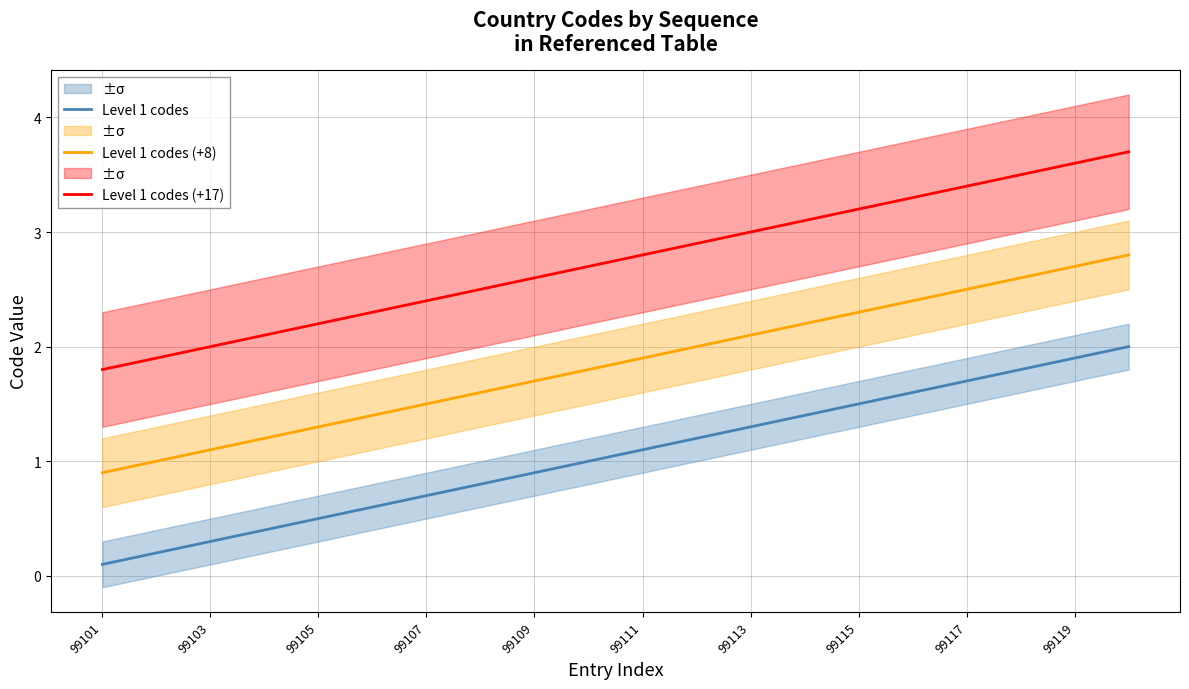

What is the approximate value of Level 1 codes (+17) at 99111?

2.8